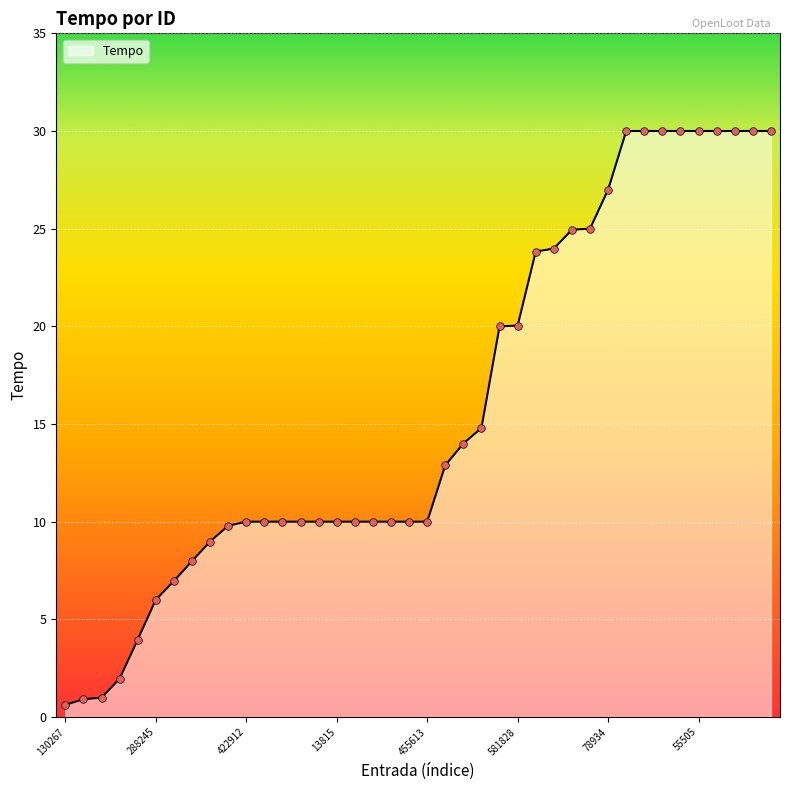

What is the greatest value displayed?

30.0